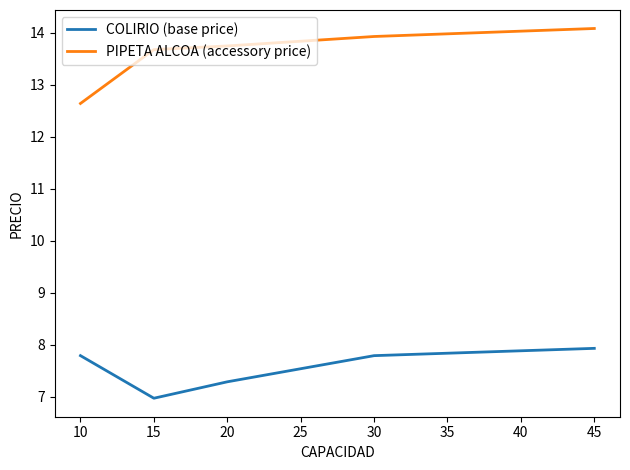

Rank the series by their average value, from highest to lowest.

PIPETA ALCOA (accessory price), COLIRIO (base price)